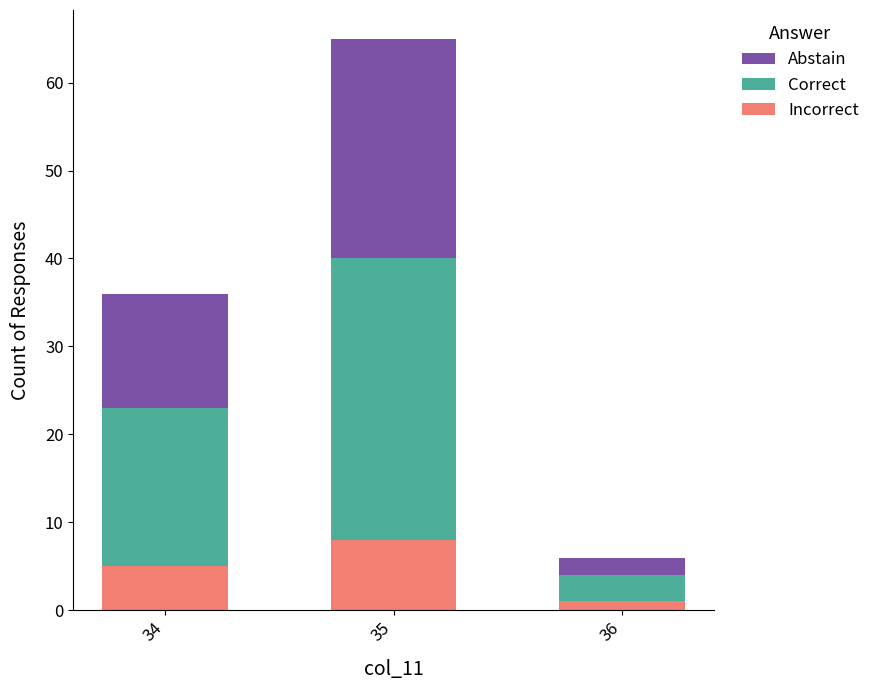

At which label does Incorrect reach its peak?

35